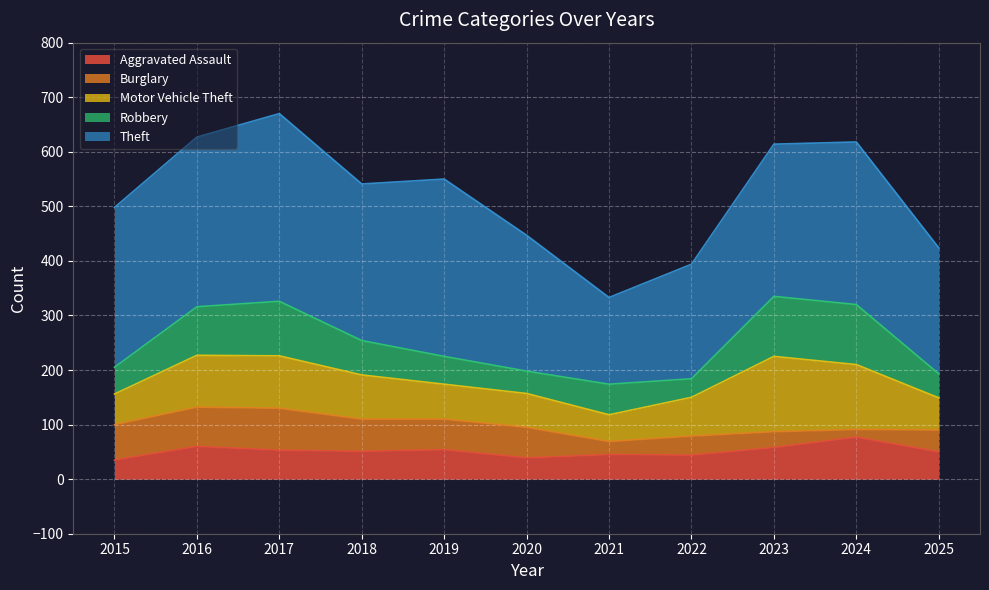

List the labels in order of Burglary value, largest first.

2017, 2016, 2015, 2018, 2019, 2020, 2025, 2022, 2023, 2021, 2024